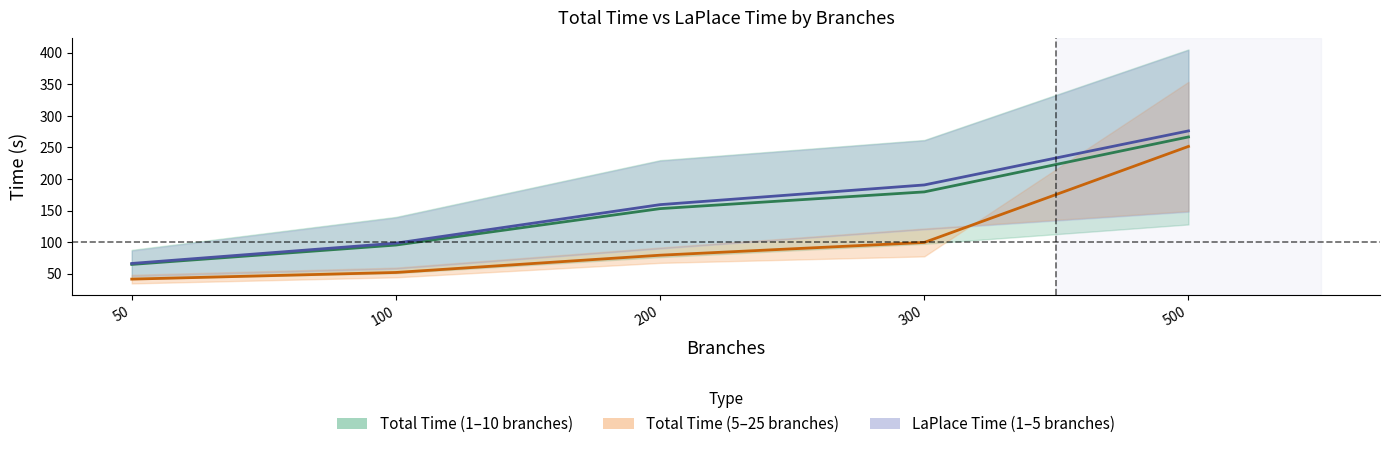

At 100, list the series in order from largest to smallest.

LaPlace Time mid (1&5), Total Time mid (1&10), Total Time mid (5&25)